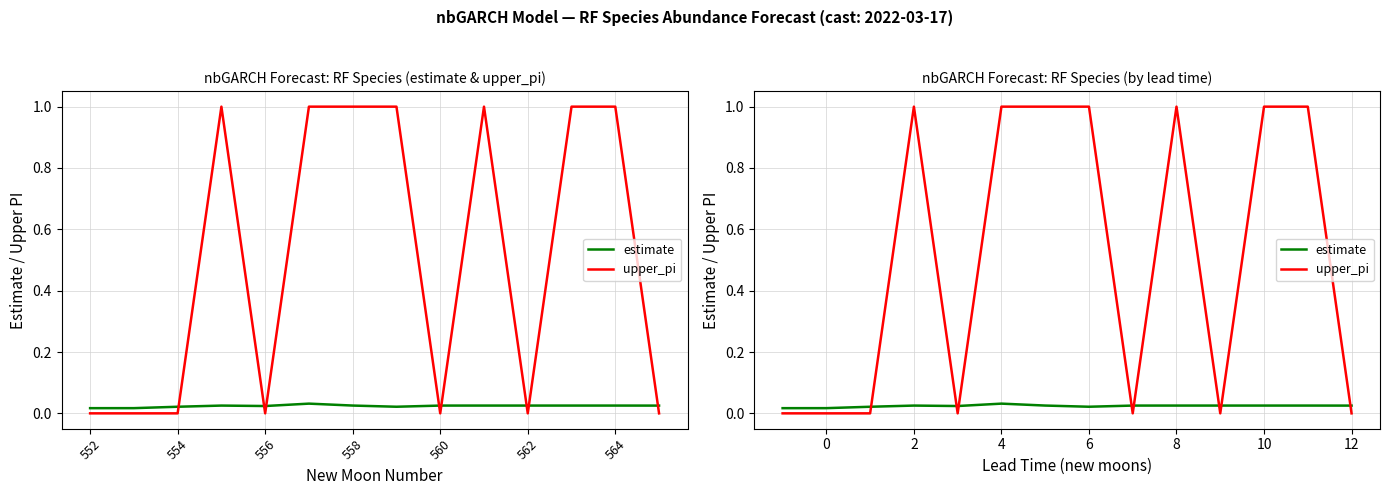

Reading right to left, transcribe all the data shown in this chart.

estimate: 0.0	0.0	0.0	0.0	0.0	0.0	0.0	0.0	0.0	0.0	0.0	0.0	0.0	0.0
upper_pi: 0.0	1.0	1.0	0.0	1.0	0.0	1.0	1.0	1.0	0.0	1.0	0.0	0.0	0.0